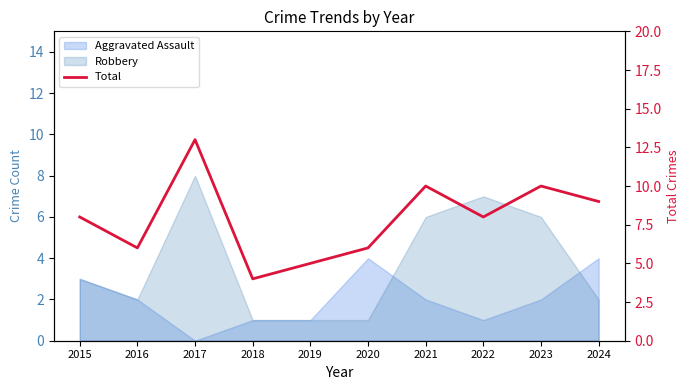

How many interior local valleys (lower than both neighbors) does the data have?

3